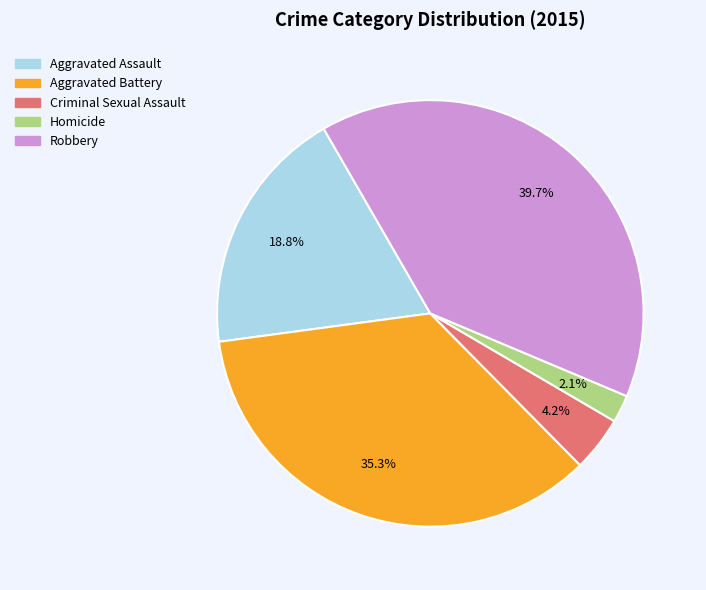

To the nearest percent, what portion does Robbery represent?

40%